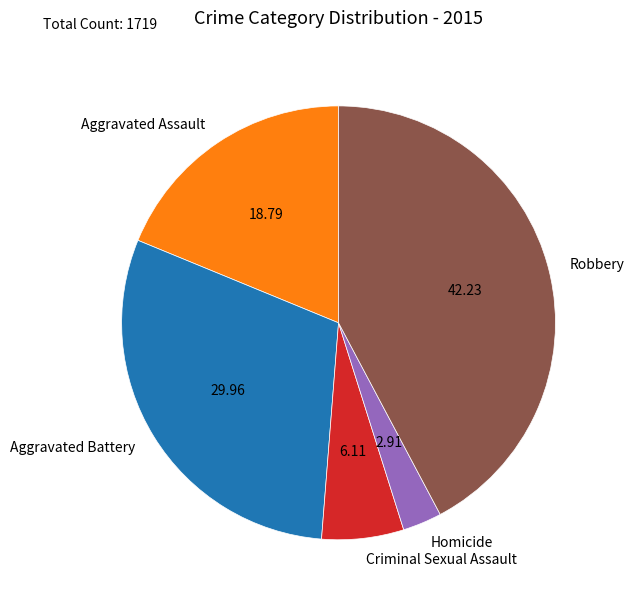

Does Homicide account for over 50% of the chart?

No